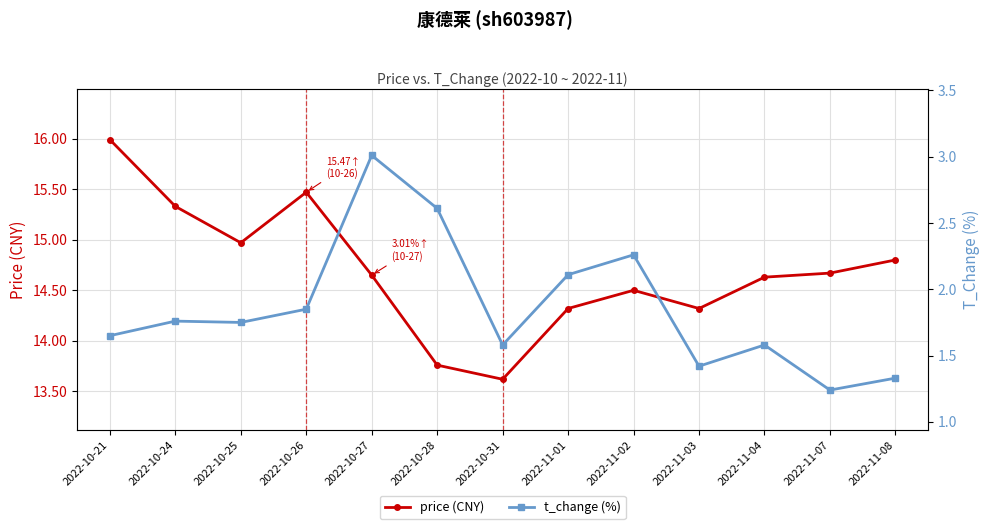

Between 2022-10-27 and 2022-11-04, which series saw the biggest shift?

t_change (%)